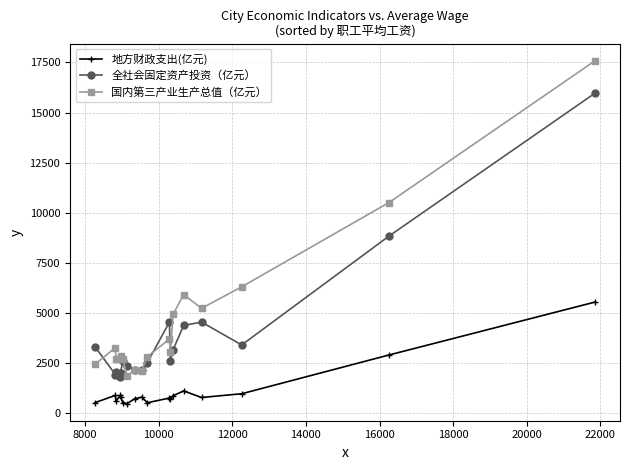

What is the minimum value shown in the chart?

457.2